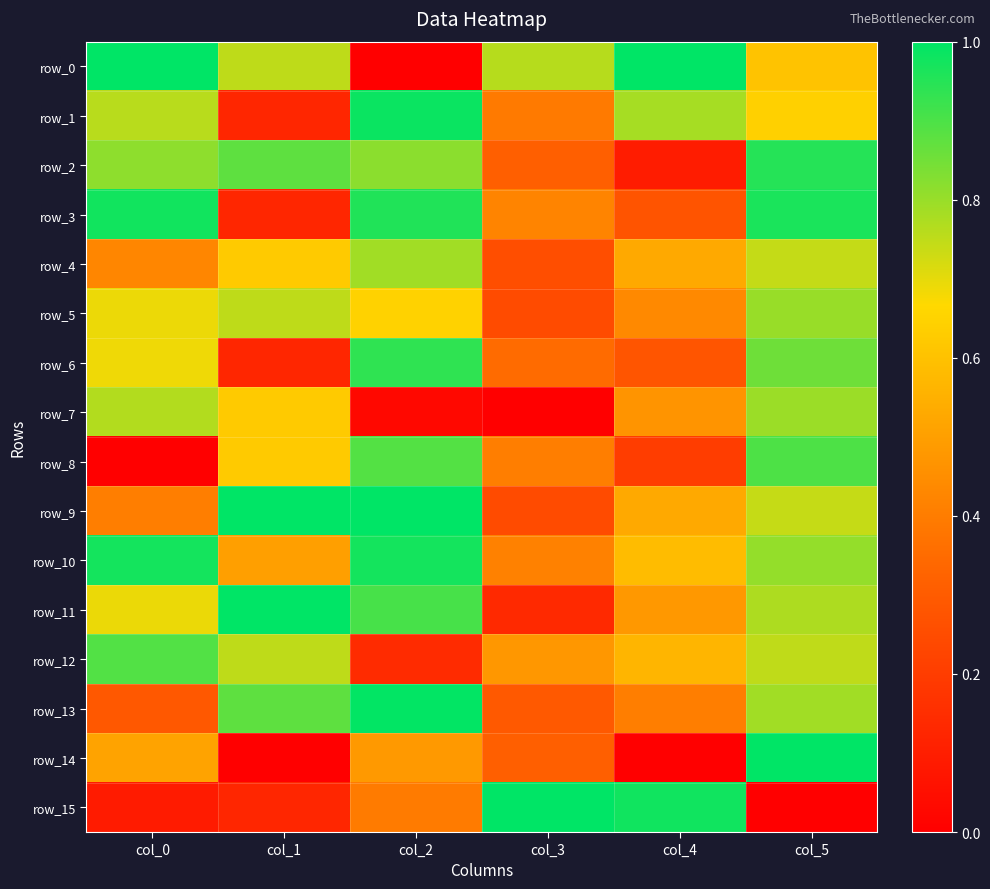

Which series has the largest total across all categories?

row_10